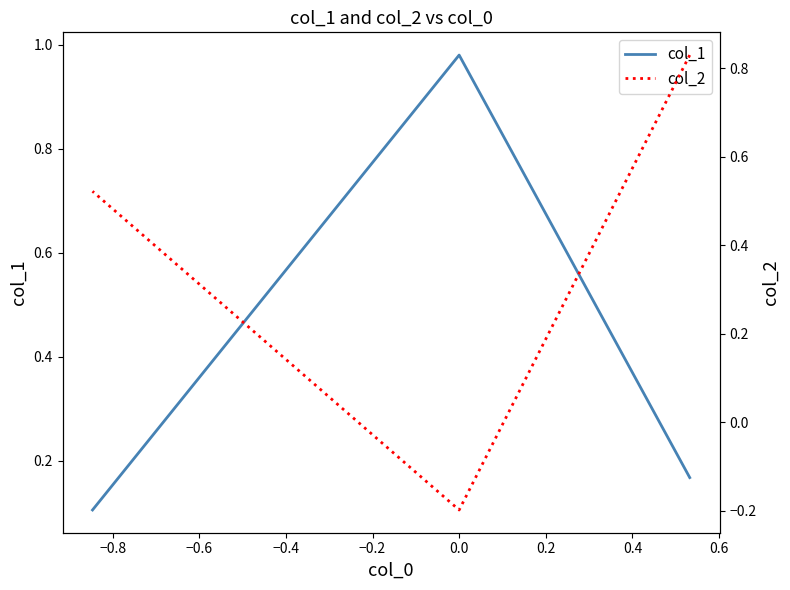

What is the difference between the second highest and minimum values in the col_1 series?

0.1